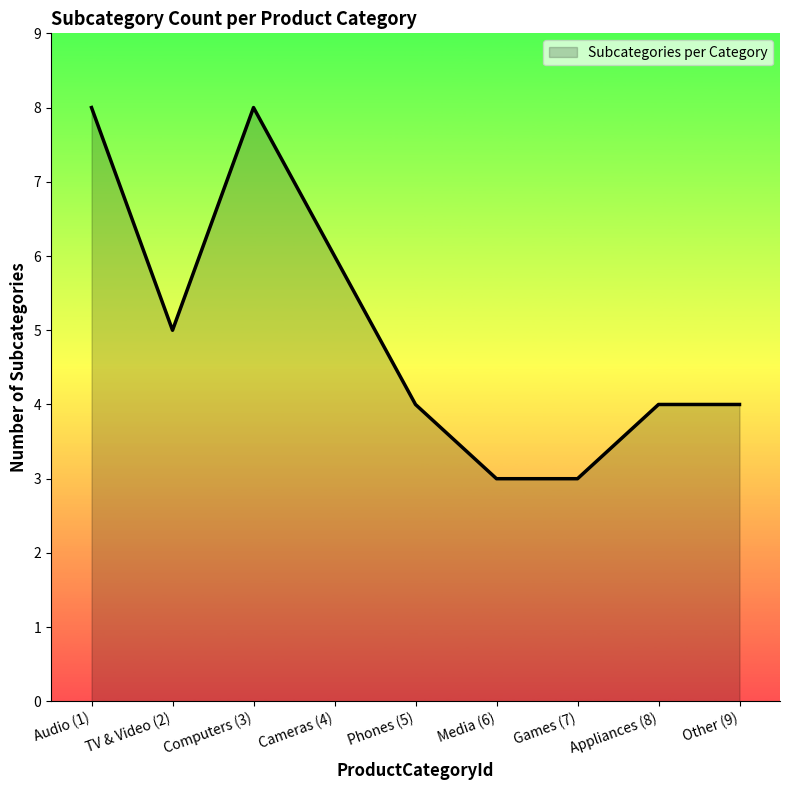

How many values are between 4 and 6?

5